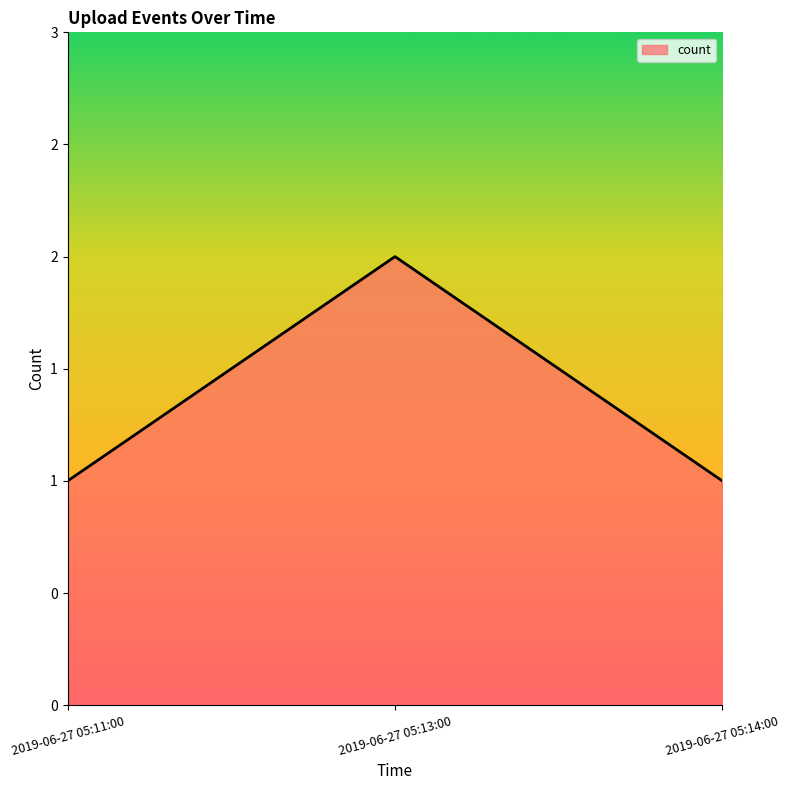

What position from the left is 2019-06-27 05:13:00?

2